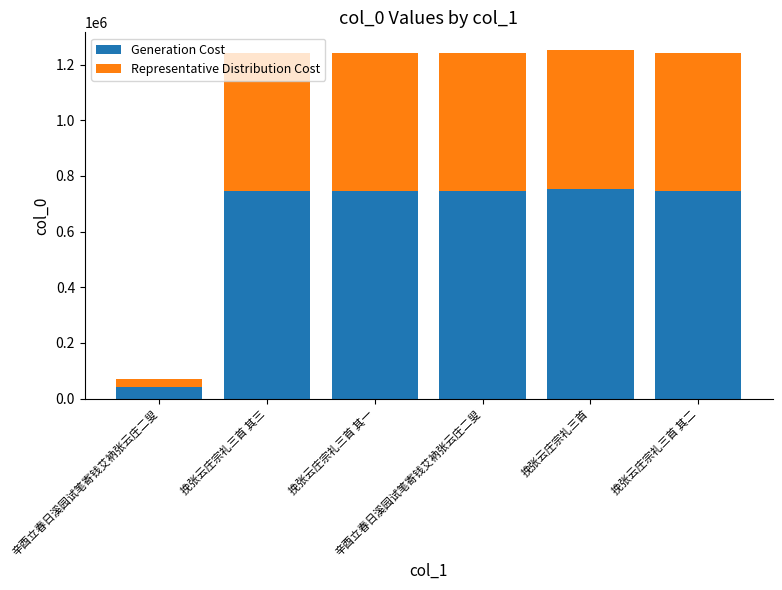

What are all the series names shown in the legend?

Generation Cost, Representative Distribution Cost